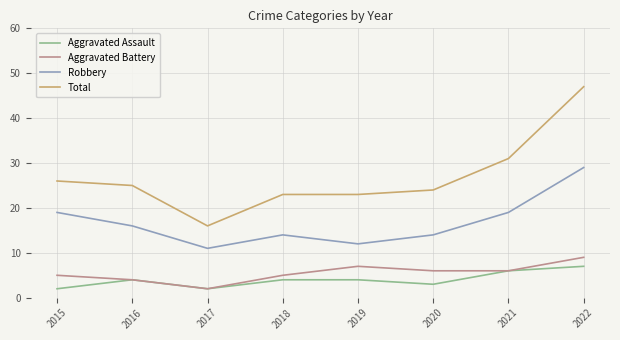

True or false: Aggravated Assault and Robbery intersect in this chart.

False